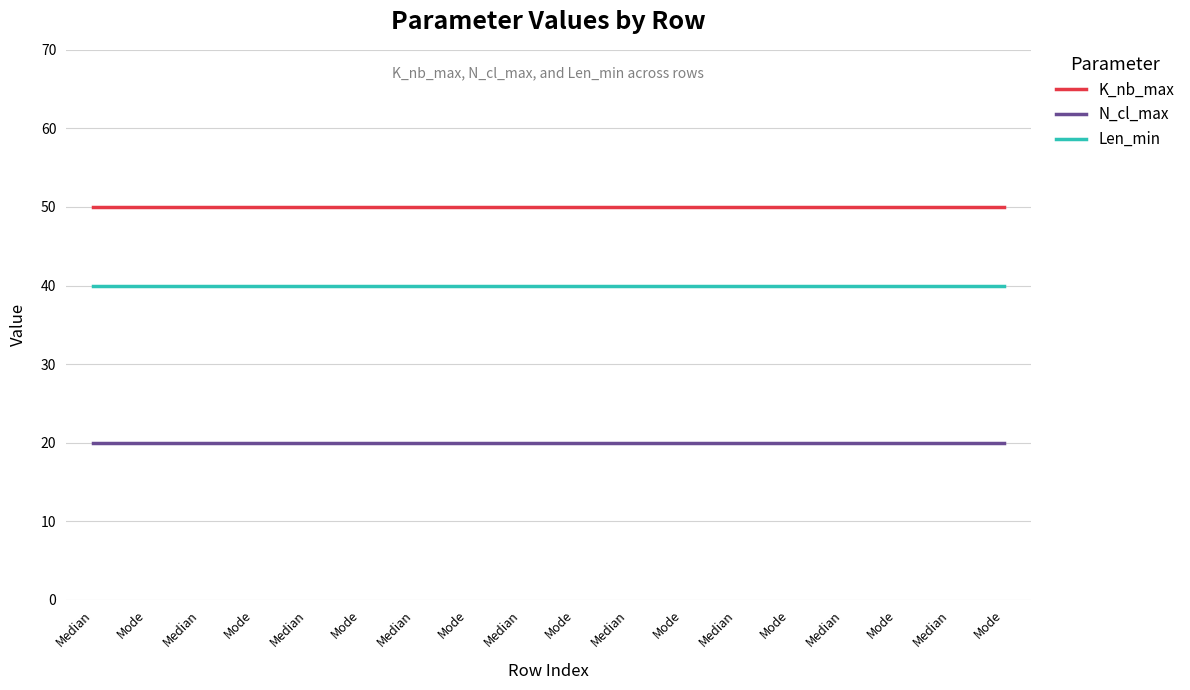

Which label corresponds to the largest value in the chart?

Median